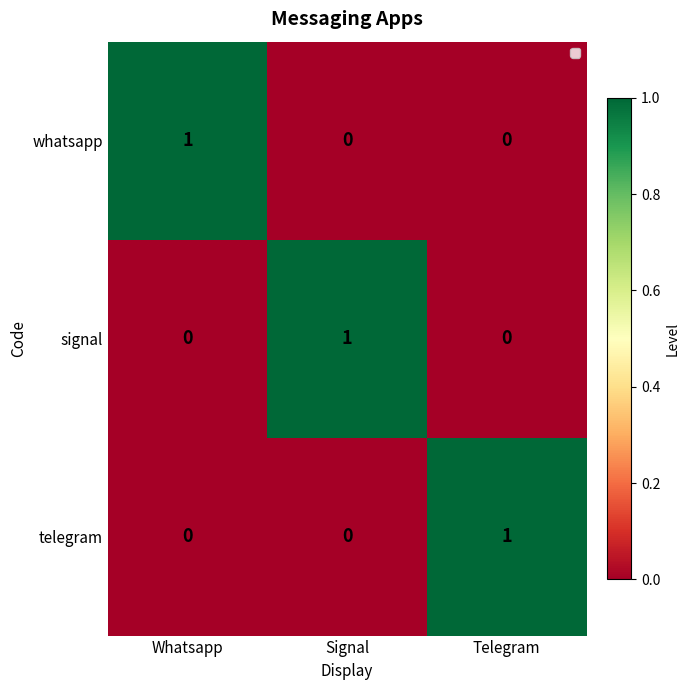

How many categories are shown in the chart?

3